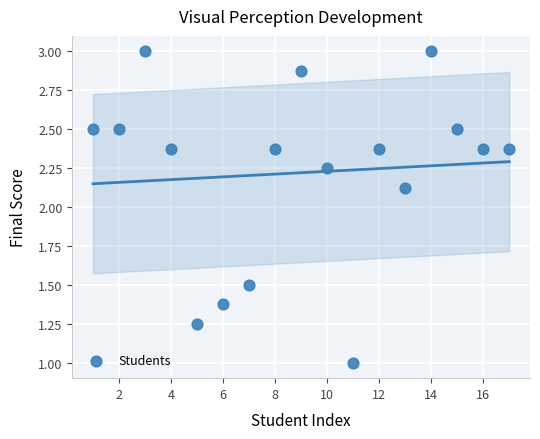

What is the range of X values (max minus min)?

16.0